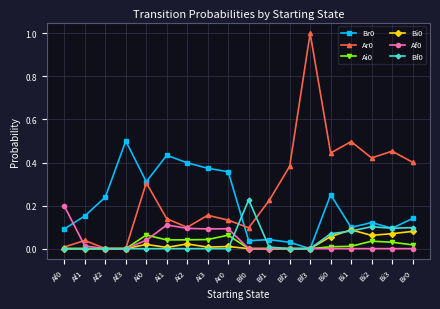

Is it true that Af0 equals 0.0 at Af1?

True